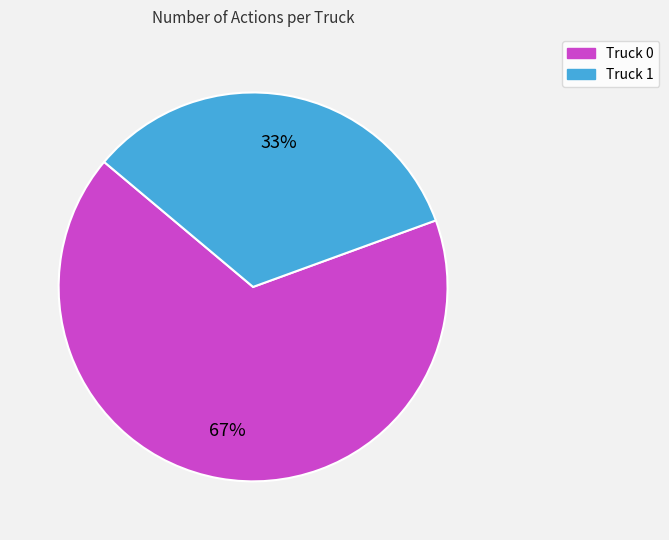

Between Truck 0 and Truck 1, which is larger?

Truck 0